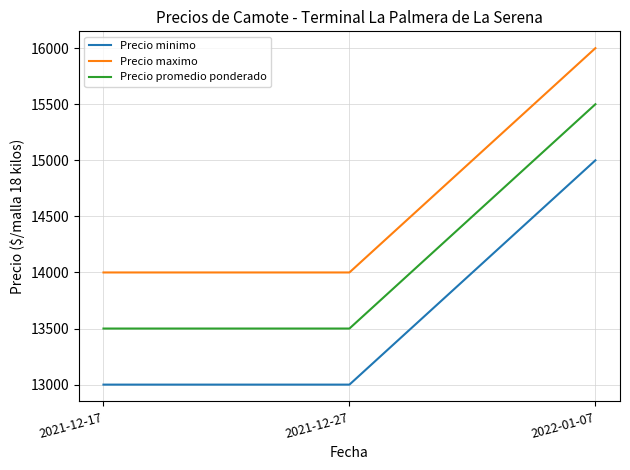

List the series in order of their overall mean, highest first.

Precio maximo, Precio promedio ponderado, Precio minimo